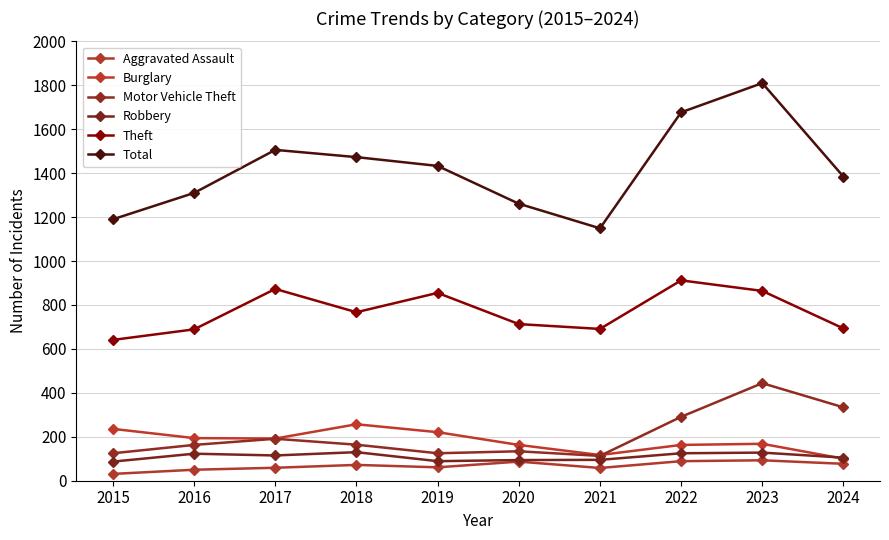

The Burglary series shows 100 at 2024. True or false?

True